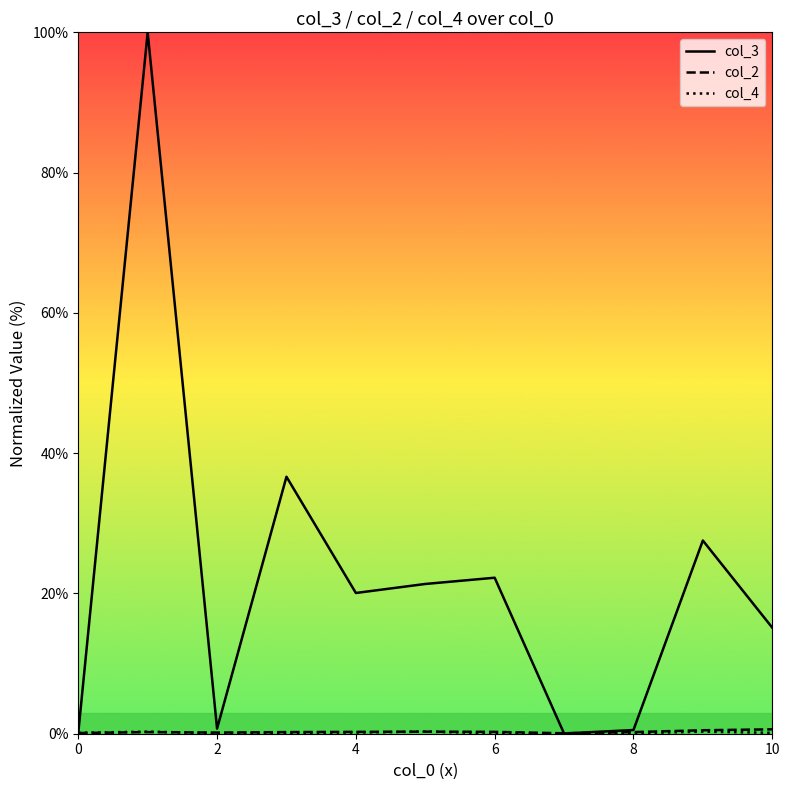

True or false: col_2 and col_4 intersect in this chart.

True